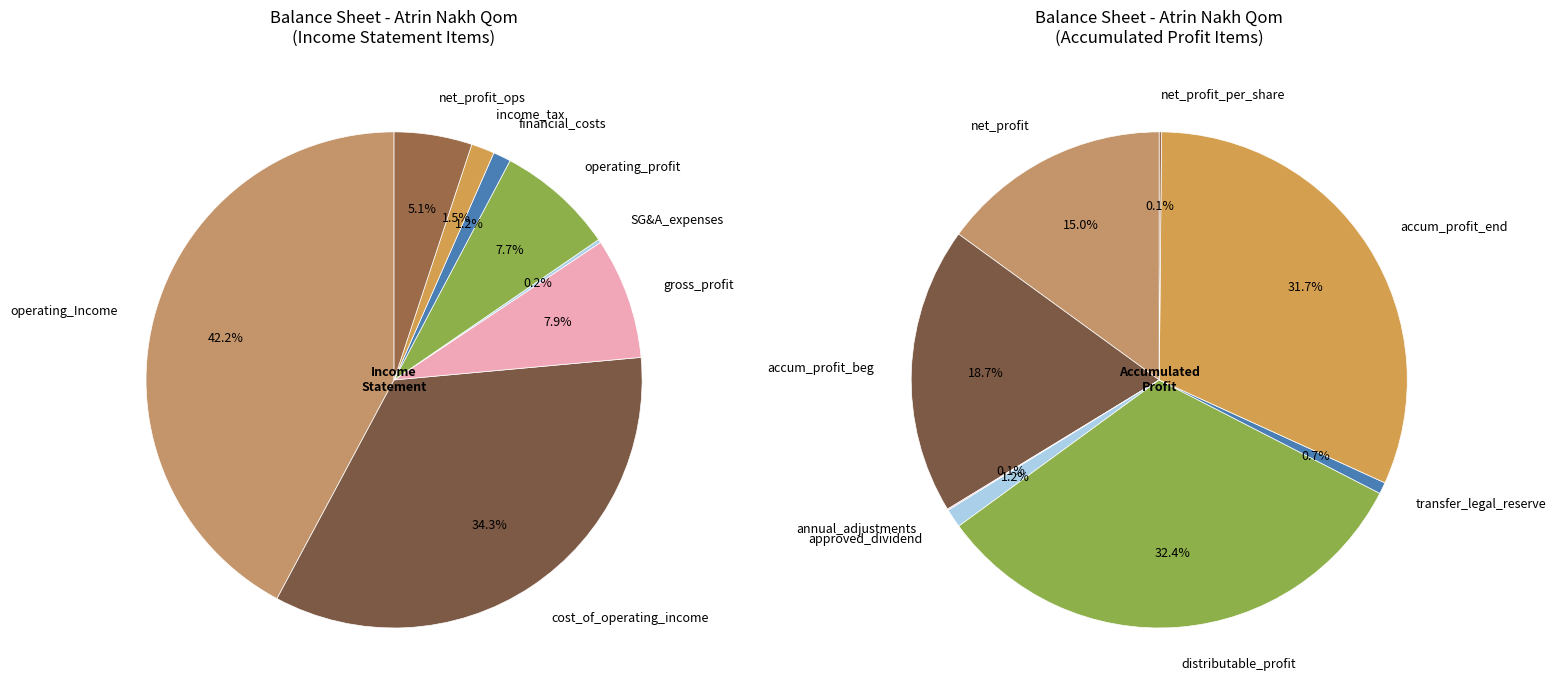

Combined, what portion of the pie is selling_general_administrative_expenses and income_tax?

1.7%